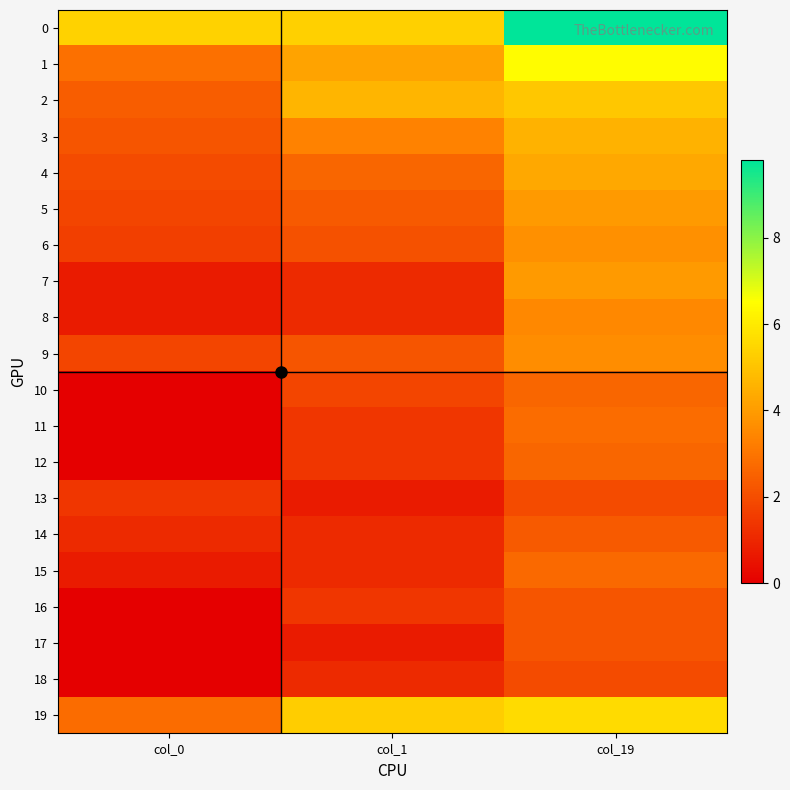

Reading left to right, what are all the values shown in this chart?

0: col_0=5.4	col_1=5.3	col_19=9.8
1: col_0=2.9	col_1=4.2	col_19=6.4
2: col_0=2.4	col_1=4.7	col_19=5.1
3: col_0=2.2	col_1=3.3	col_19=4.6
4: col_0=1.9	col_1=2.6	col_19=4.3
5: col_0=1.8	col_1=2.3	col_19=4.0
6: col_0=1.6	col_1=2.1	col_19=3.7
7: col_0=0.7	col_1=1.1	col_19=4.0
8: col_0=0.7	col_1=1.1	col_19=3.5
9: col_0=1.8	col_1=2.2	col_19=3.6
10: col_0=0.0	col_1=1.8	col_19=2.6
11: col_0=0.0	col_1=1.4	col_19=2.8
12: col_0=0.0	col_1=1.4	col_19=2.6
13: col_0=1.4	col_1=0.7	col_19=1.9
14: col_0=1.1	col_1=1.1	col_19=2.3
15: col_0=0.7	col_1=1.1	col_19=2.7
16: col_0=0.0	col_1=1.4	col_19=2.2
17: col_0=0.0	col_1=0.7	col_19=2.2
18: col_0=0.0	col_1=1.1	col_19=1.9
19: col_0=2.8	col_1=5.3	col_19=5.6